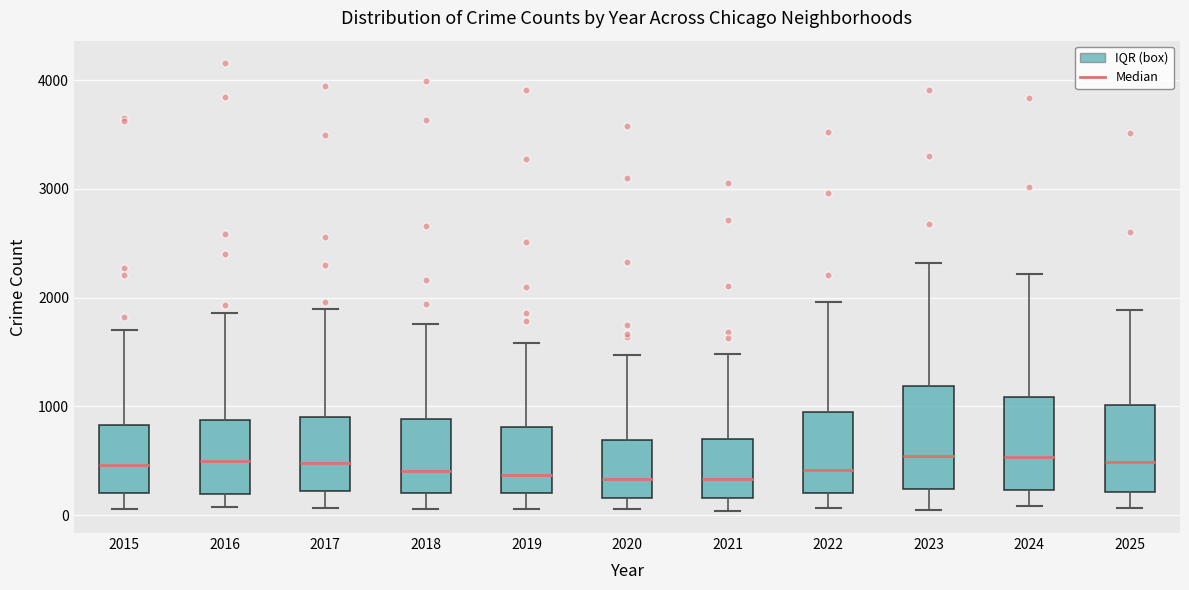

Reading left to right, read every box against the y-axis: the position of its median line, the range the box covers, and the ends of its whiskers. The values are not printed on the chart, so give them approximately, as read against the axis.

2015: median 500, box 200 to 800, whiskers 100 to 1700
2016: median 500, box 200 to 900, whiskers 100 to 1900
2017: median 500, box 200 to 900, whiskers 100 to 1900
2018: median 400, box 200 to 900, whiskers 100 to 1800
2019: median 400, box 200 to 800, whiskers 100 to 1600
2020: median 300, box 200 to 700, whiskers 100 to 1500
2021: median 300, box 200 to 700, whiskers 0 to 1500
2022: median 400, box 200 to 1000, whiskers 100 to 2000
2023: median 500, box 200 to 1200, whiskers 0 to 2300
2024: median 500, box 200 to 1100, whiskers 100 to 2200
2025: median 500, box 200 to 1000, whiskers 100 to 1900